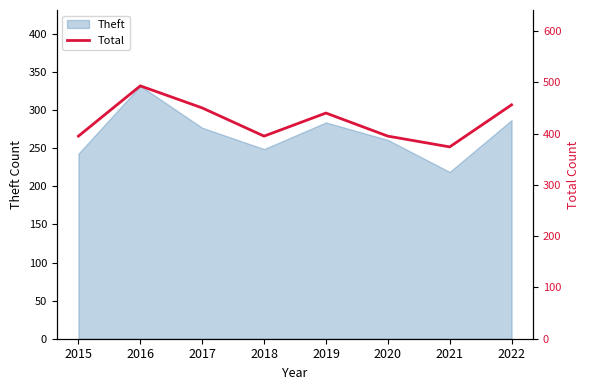

What is the difference between the maximum and second lowest values?

98